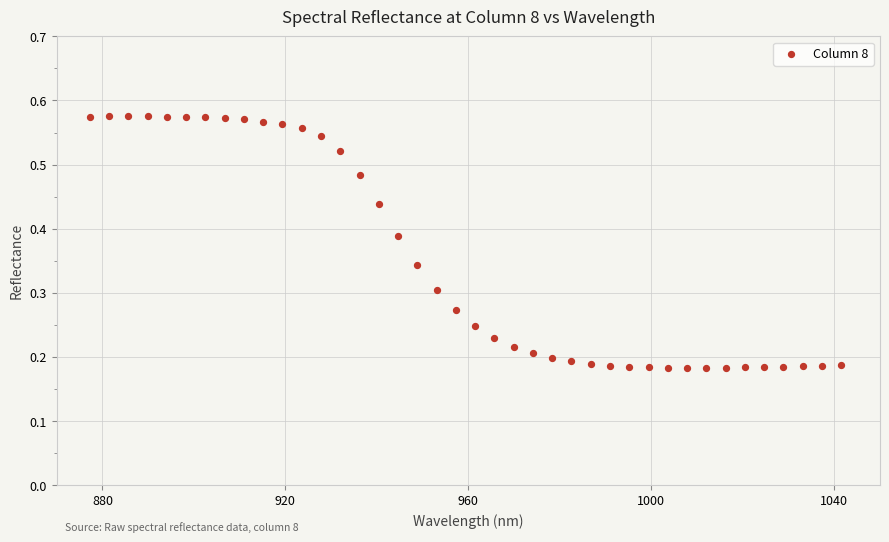

What is the range of X values (max minus min)?

164.2